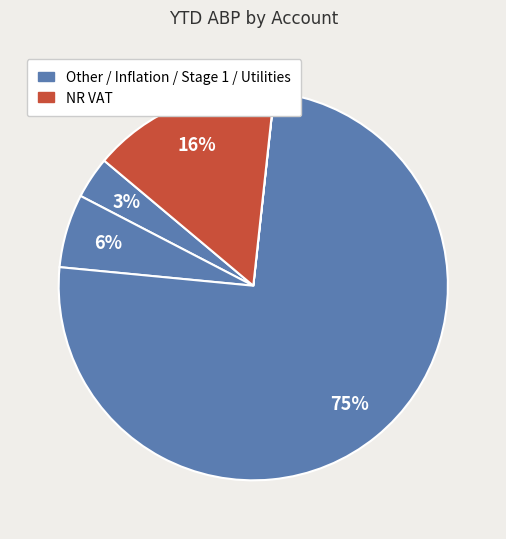

Count the number of slices in the pie.

5